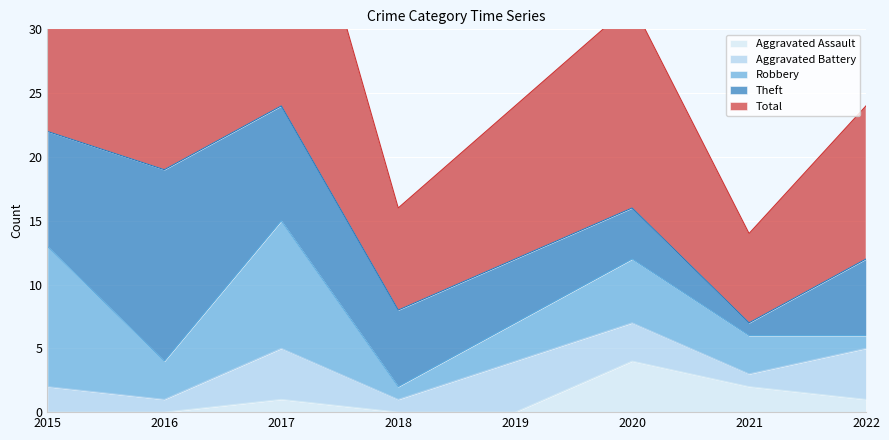

Is it true that Aggravated Assault equals -3 at 2016?

False